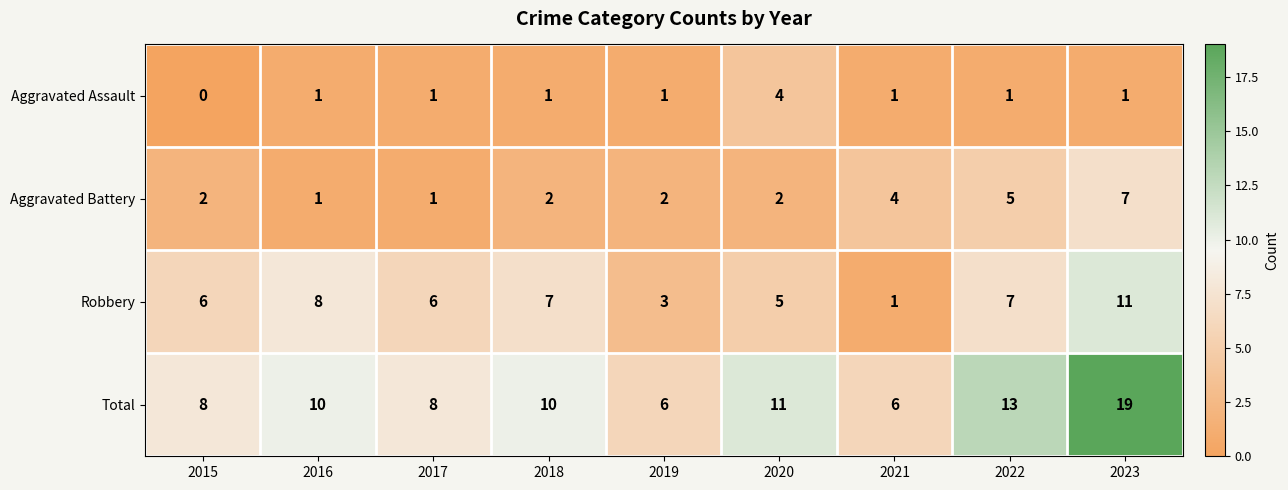

At 2023, list the series in order from largest to smallest.

Total, Robbery, Aggravated Battery, Aggravated Assault